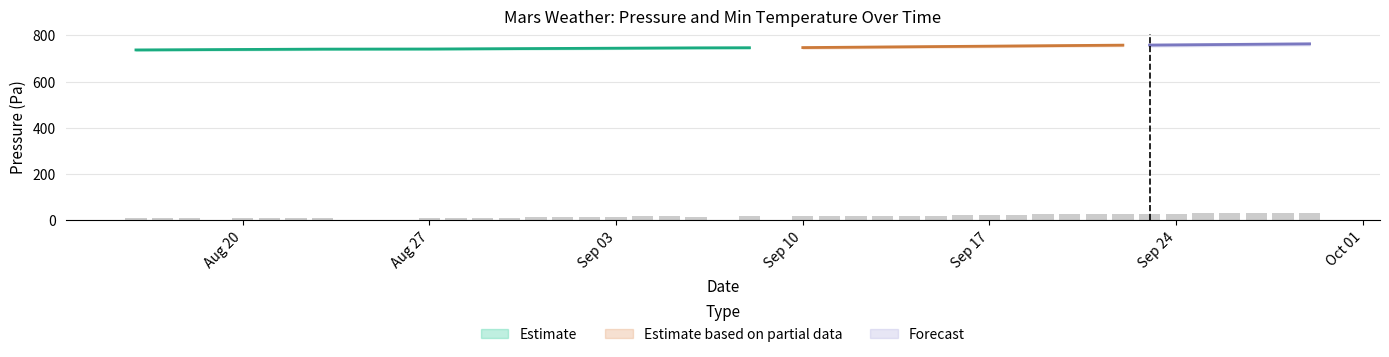

Reading left to right, extract all data points from this chart.

8	9	10	1	9	9	9	11	10	11	10	11	12	14	12	14	16	16	14	17	17	18	19	19	19	20	22	22	23	25	26	27	27	27	28	30	30	31	31	33